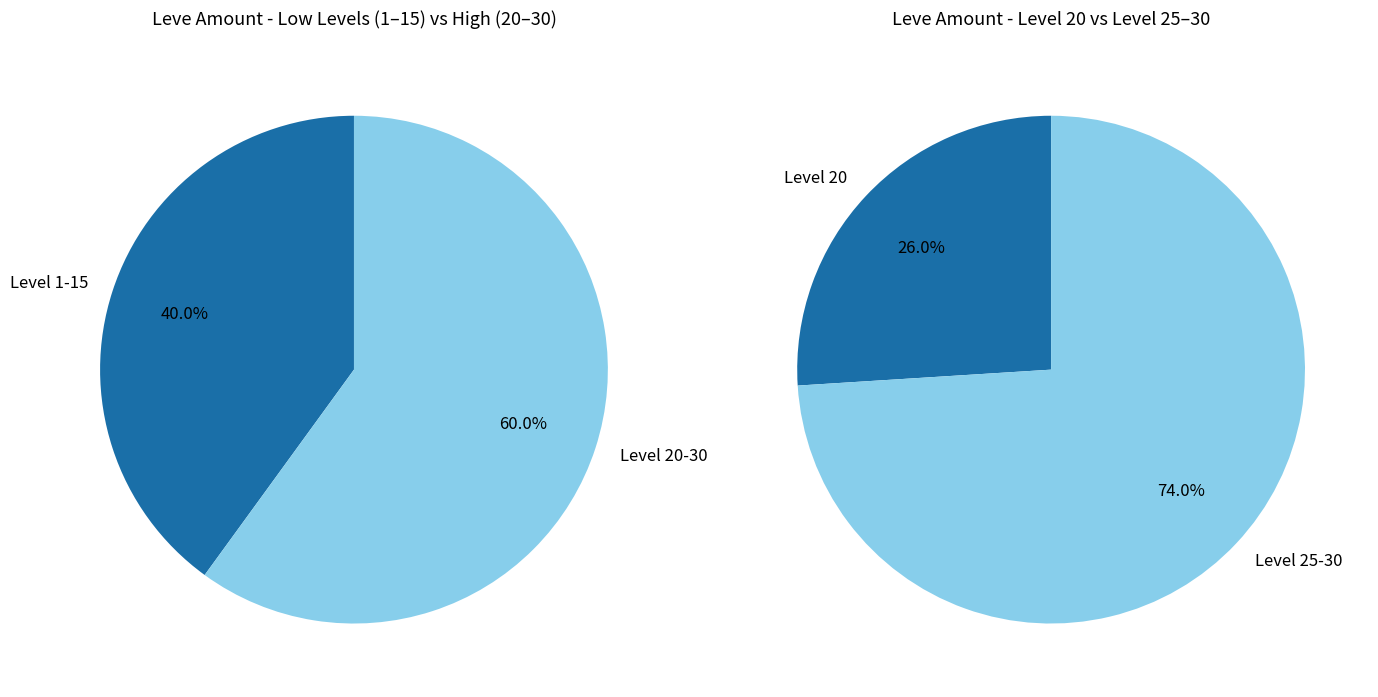

True or false: 21 accounts for 1% of the total.

False